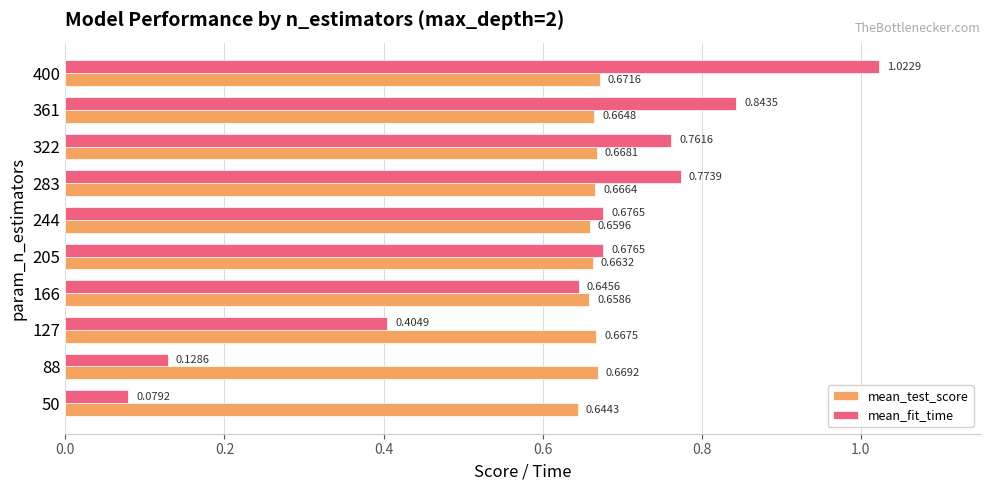

Rank the series by their maximum value, from lowest to highest.

mean_test_score, mean_fit_time